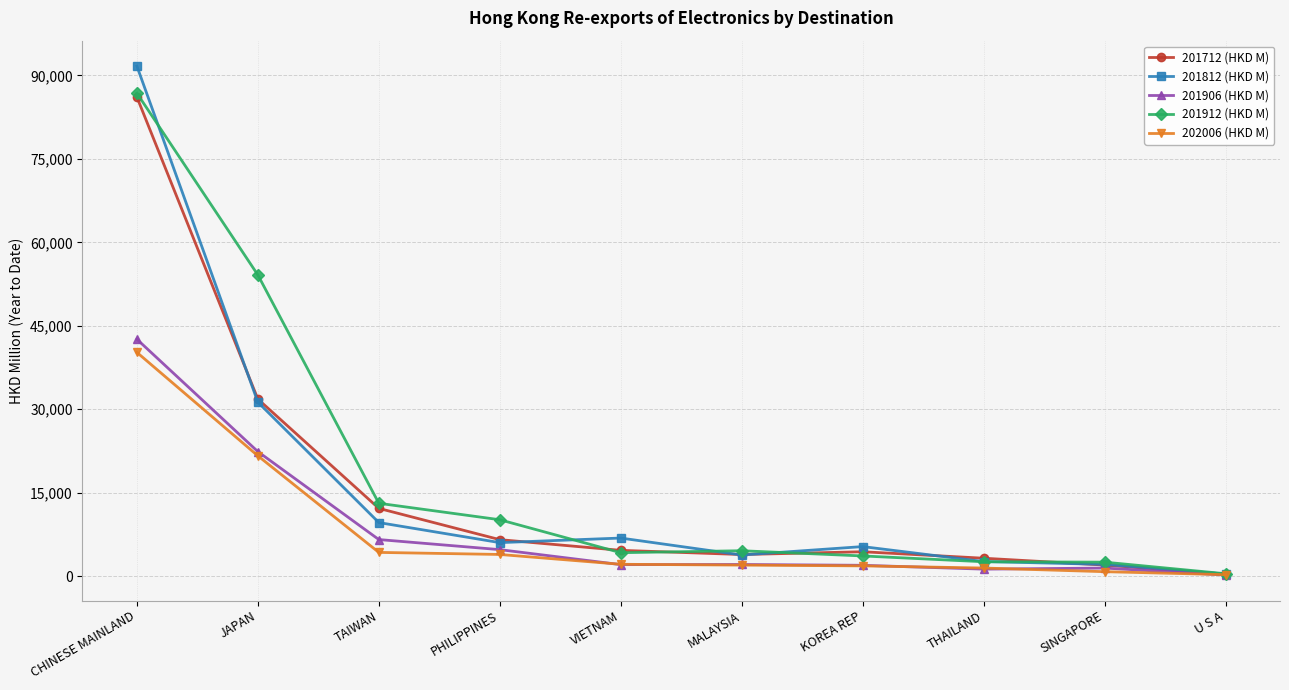

Which series has the widest spread of values?

201812 (HKD M)